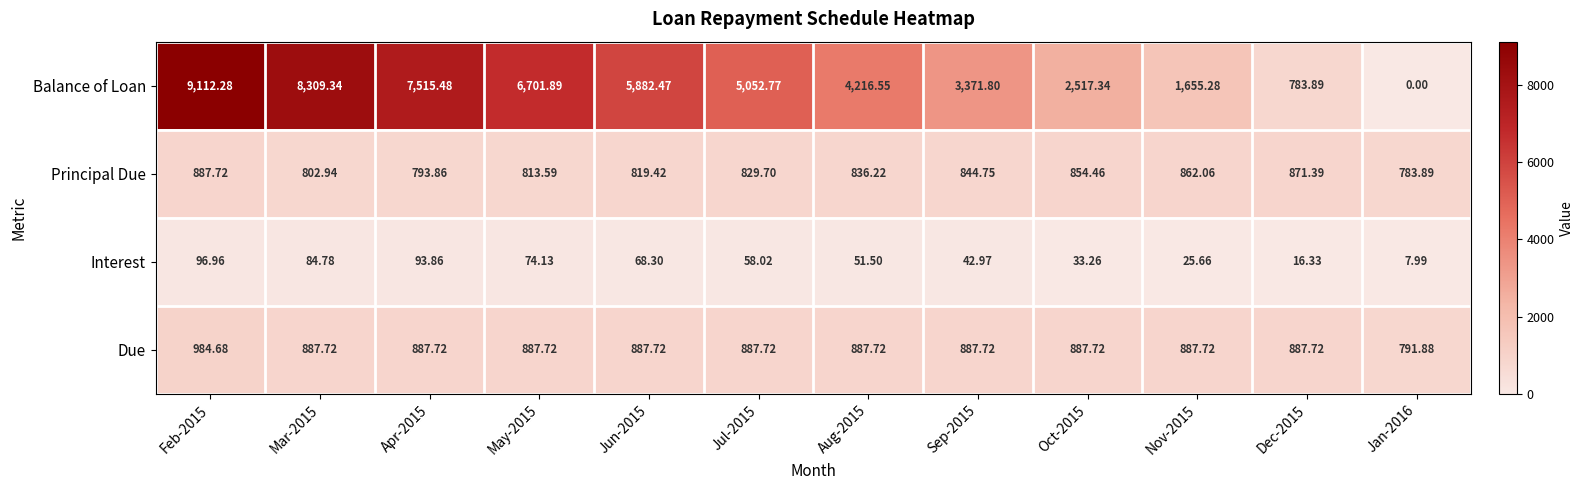

Which category has the highest value across all series?

Feb-2015